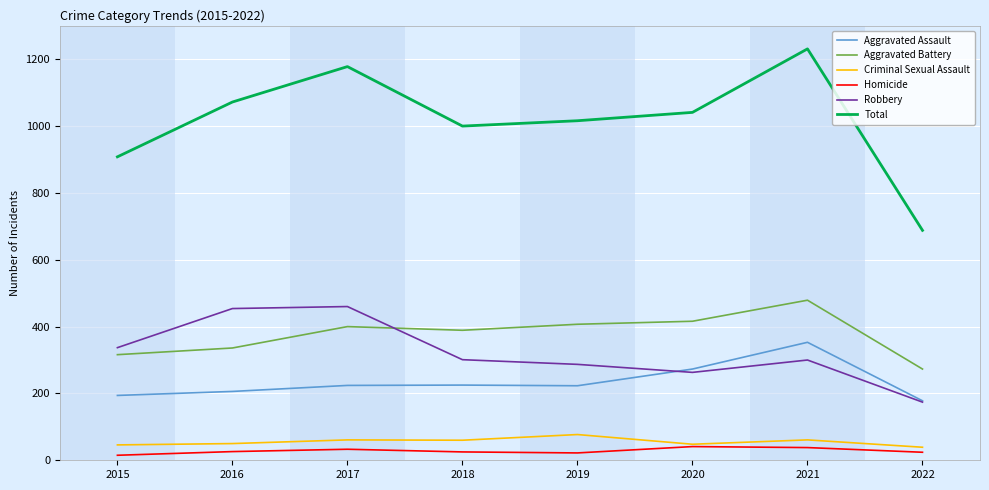

What is the greatest value displayed?

1231